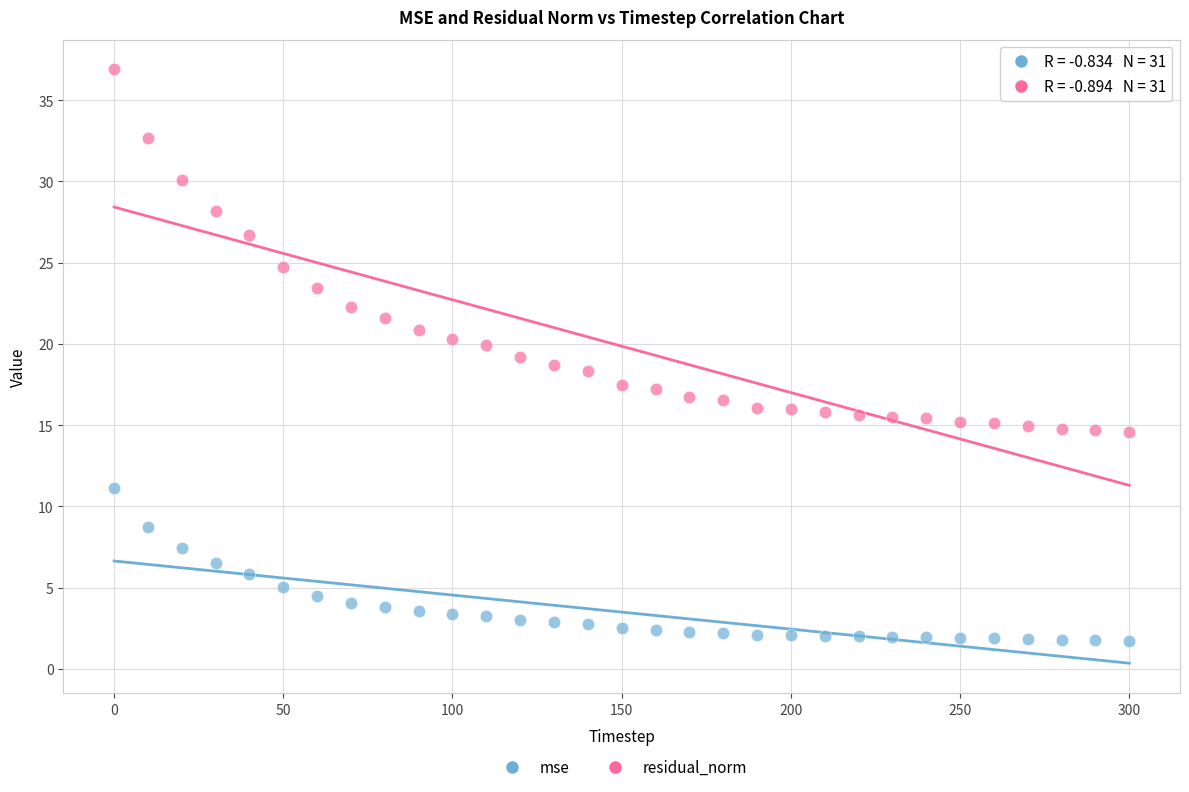

Which series contains the lowest Y value?

mse